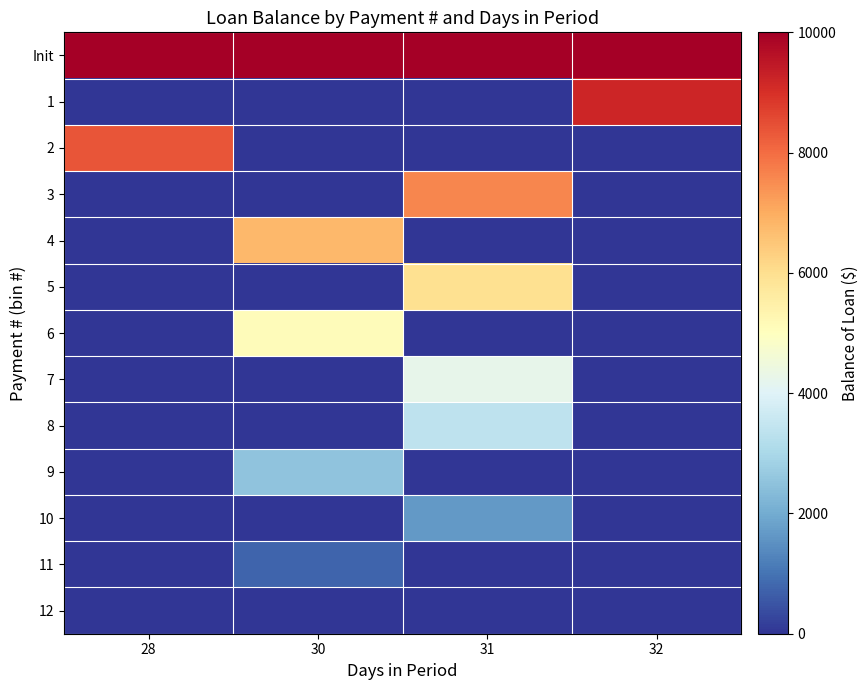

Rank the series at 31 from highest to lowest value.

Init, 3, 5, 7, 8, 10, 1, 2, 4, 6, 9, 11, 12